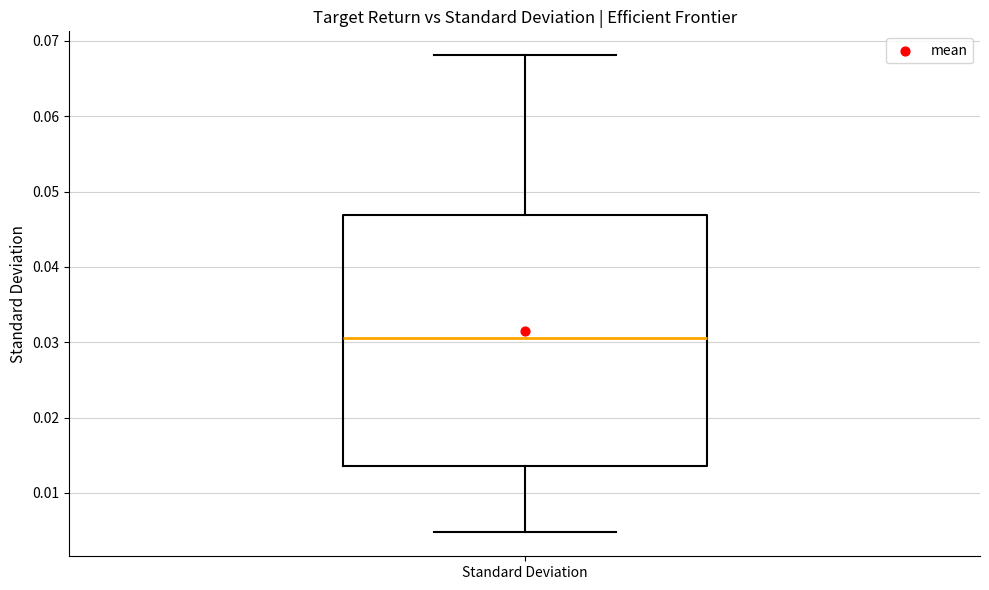

Read this box plot against the y-axis: the position of the median line, the range covered by the box, and the ends of both whiskers. The values are not printed on the chart, so give them approximately, as read against the axis.

median 0.031, box 0.014 to 0.047, whiskers 0.005 to 0.068